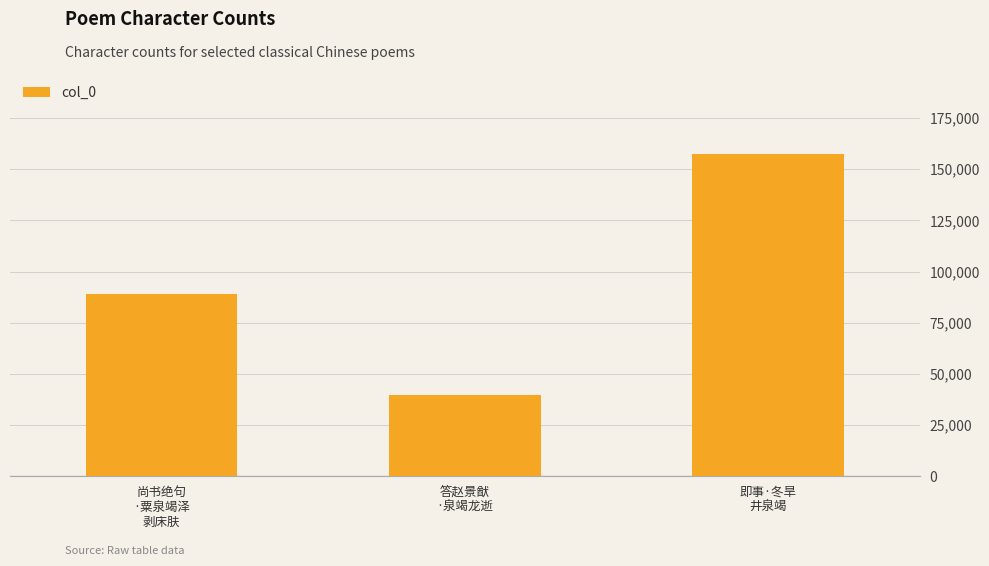

Reading right to left, list all the values displayed in this chart.

157584	39755	88855